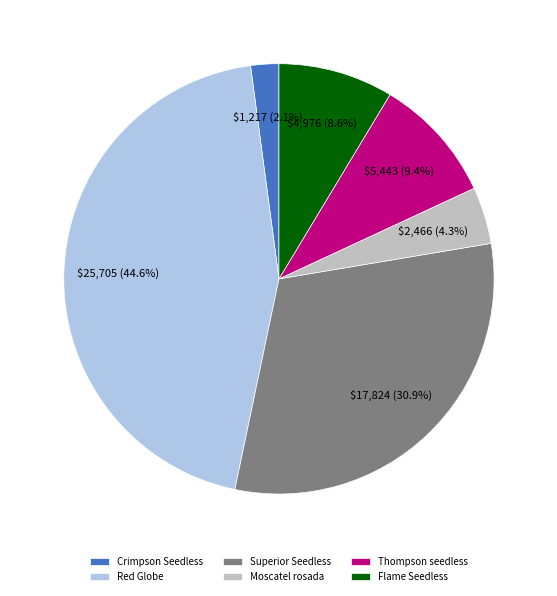

Approximately how many times larger is the value at Superior Seedless compared to Red Globe?

0.7